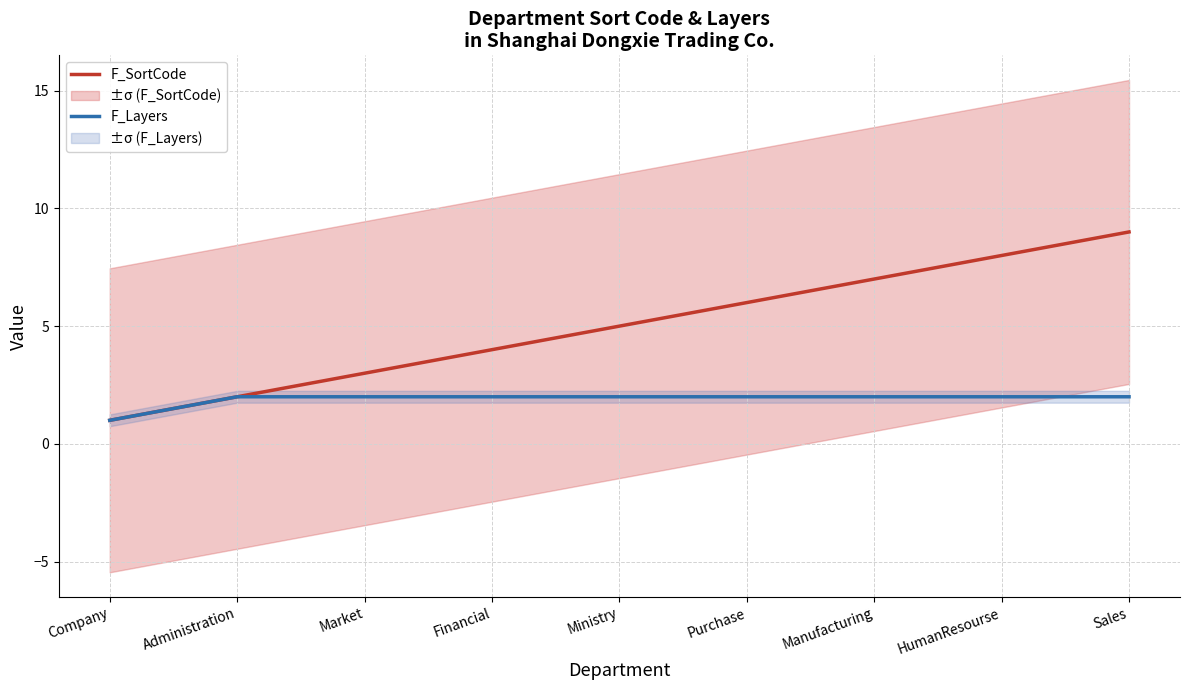

How many lines are shown in the chart?

2